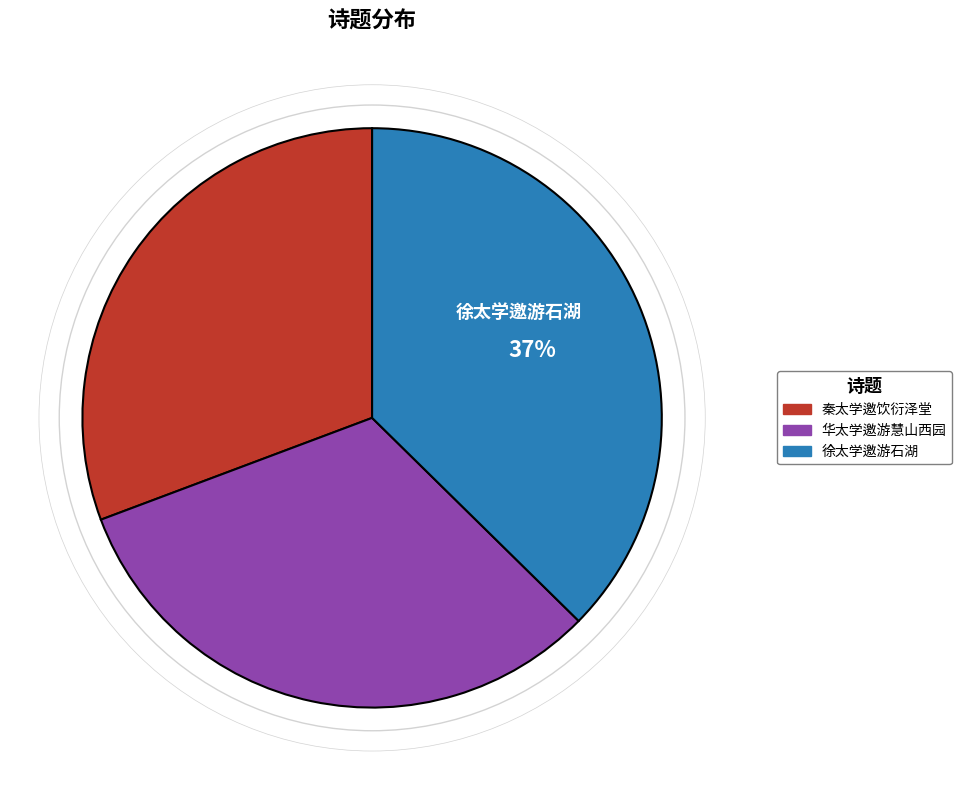

How many segments does this pie chart have?

3